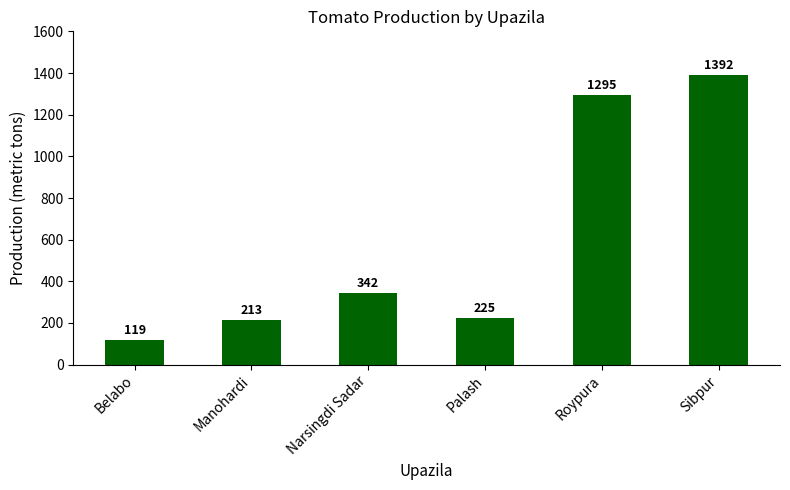

At which label is the value closest to 755?

Narsingdi Sadar